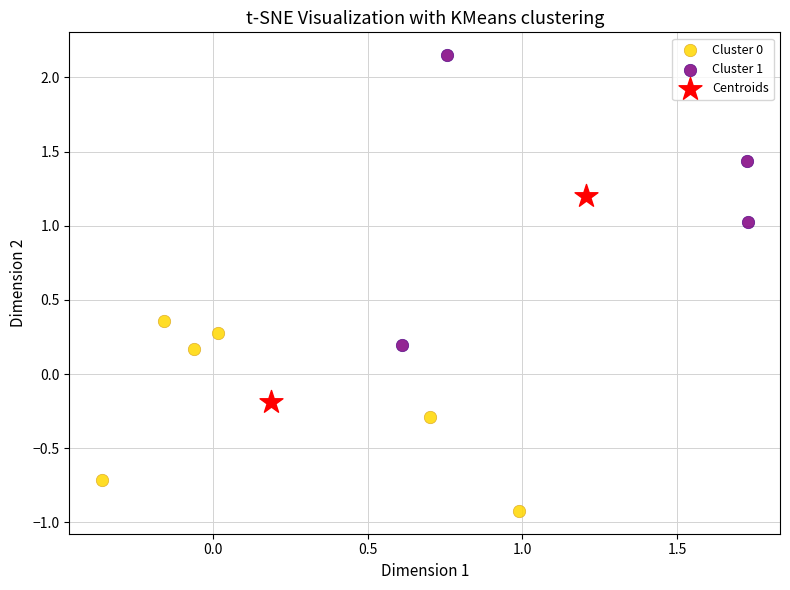

Which series has the widest spread of Y values?

Cluster 1